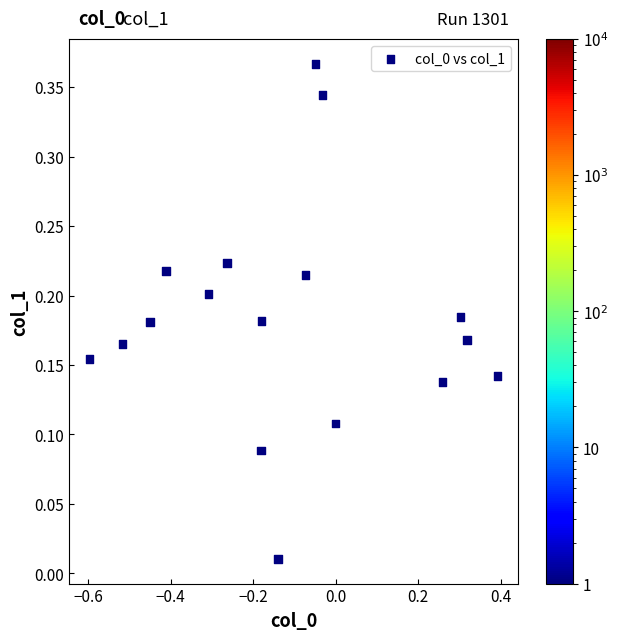

What is the range of X values (max minus min)?

1.0